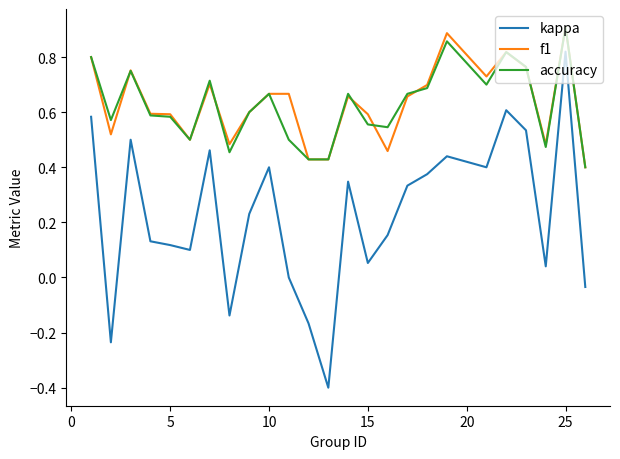

What is the minimum value shown in the chart?

-0.4